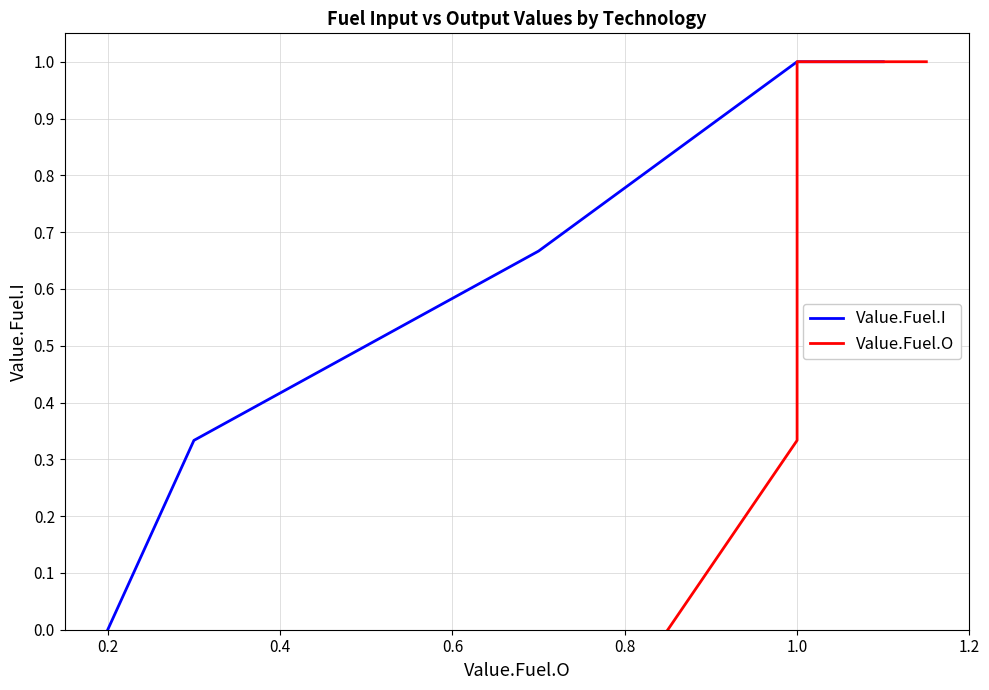

Does the chart display data point markers on the line(s)?

No